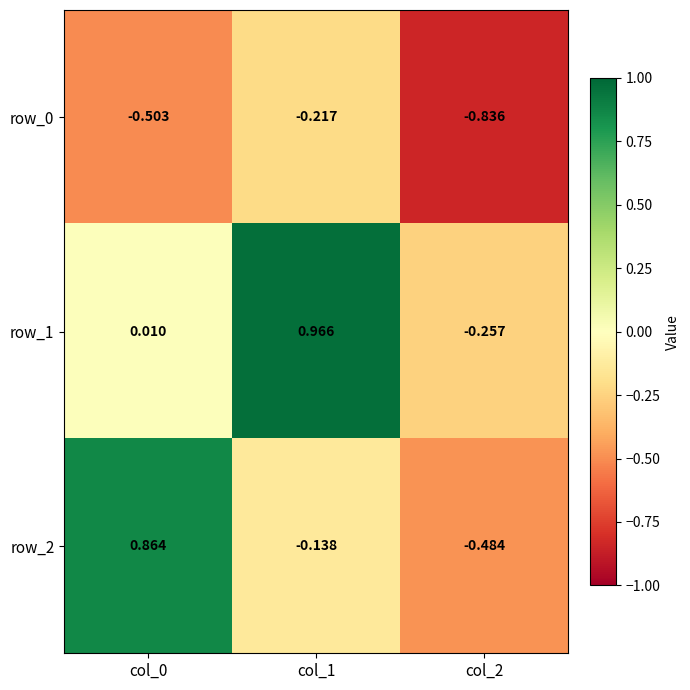

Is the value of row_1 at col_2 greater than the value of row_0 at col_0?

Yes